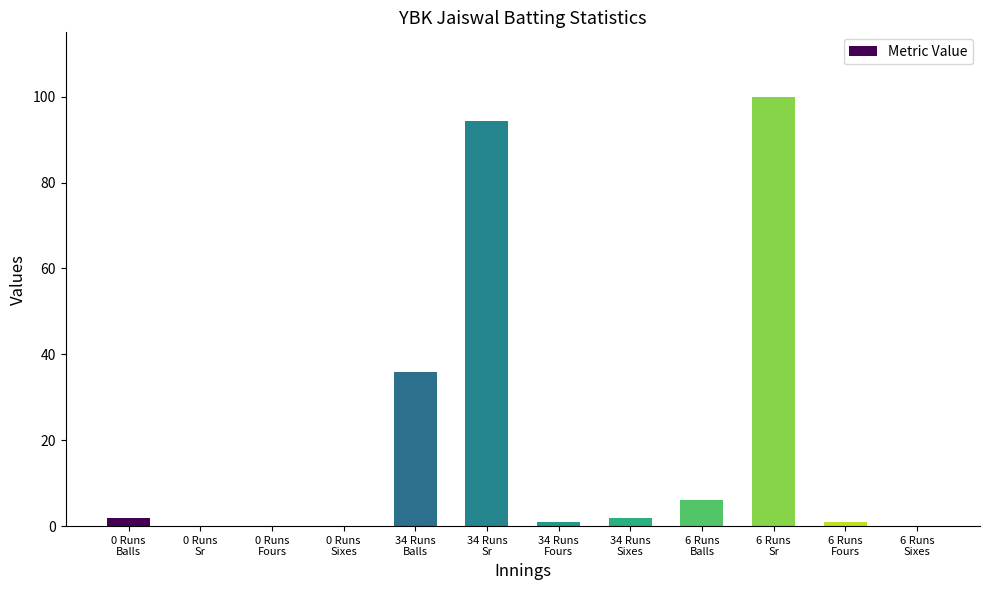

What is the greatest value displayed?

100.0